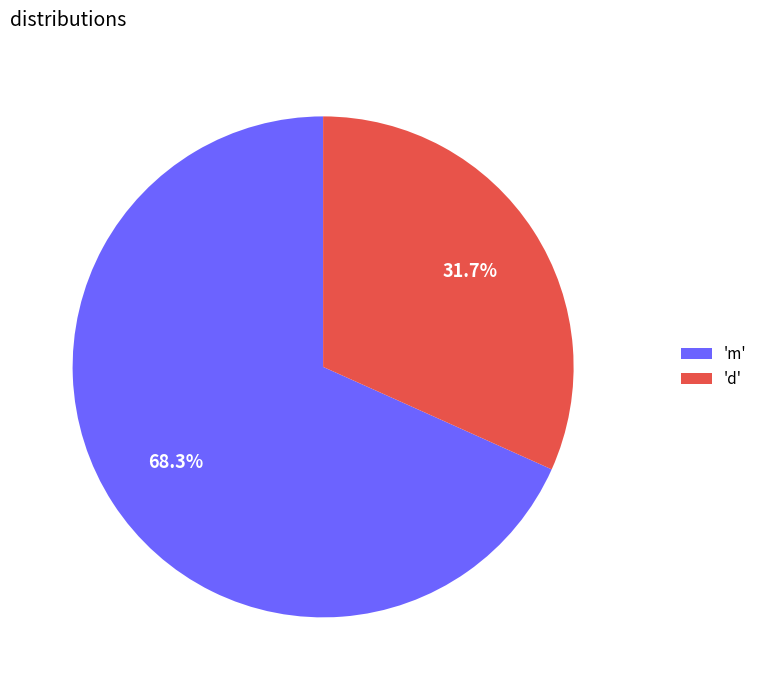

Rank the categories by value from highest to lowest.

'm', 'd'